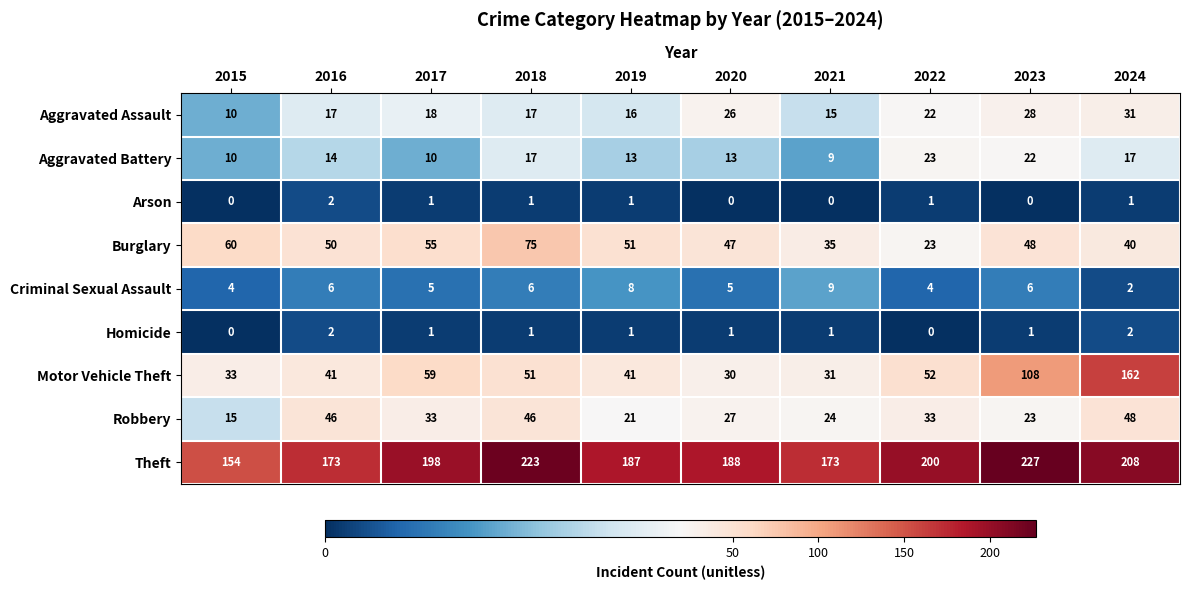

What value does the Criminal Sexual Assault series have at 2015?

4